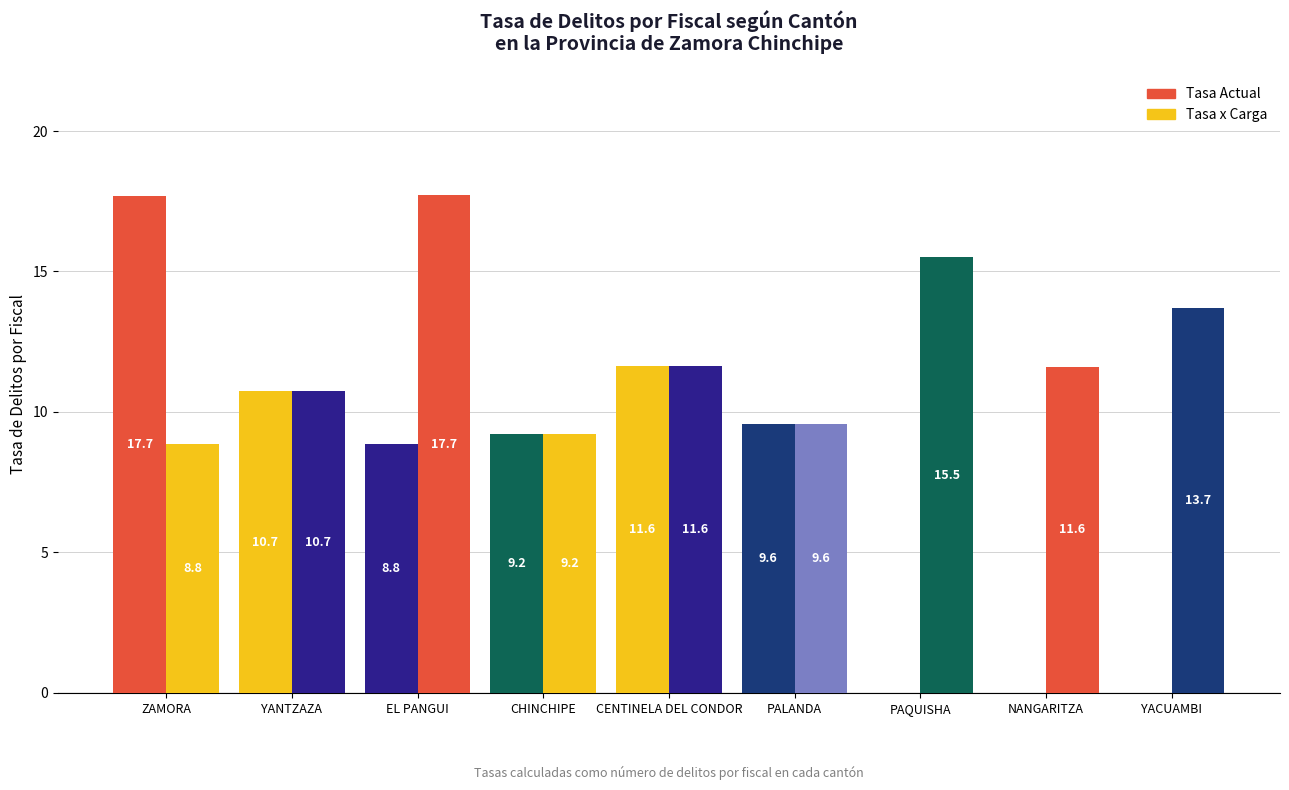

Reading left to right, extract all data points from this chart.

Tasa Actual: ZAMORA=17.7	YANTZAZA=10.7	EL PANGUI=8.8	CHINCHIPE=9.2	CENTINELA DEL CONDOR=11.6	PALANDA=9.6	PAQUISHA=0.0	NANGARITZA=0.0	YACUAMBI=0.0
Tasa x Carga: ZAMORA=8.8	YANTZAZA=10.7	EL PANGUI=17.7	CHINCHIPE=9.2	CENTINELA DEL CONDOR=11.6	PALANDA=9.6	PAQUISHA=15.5	NANGARITZA=11.6	YACUAMBI=13.7